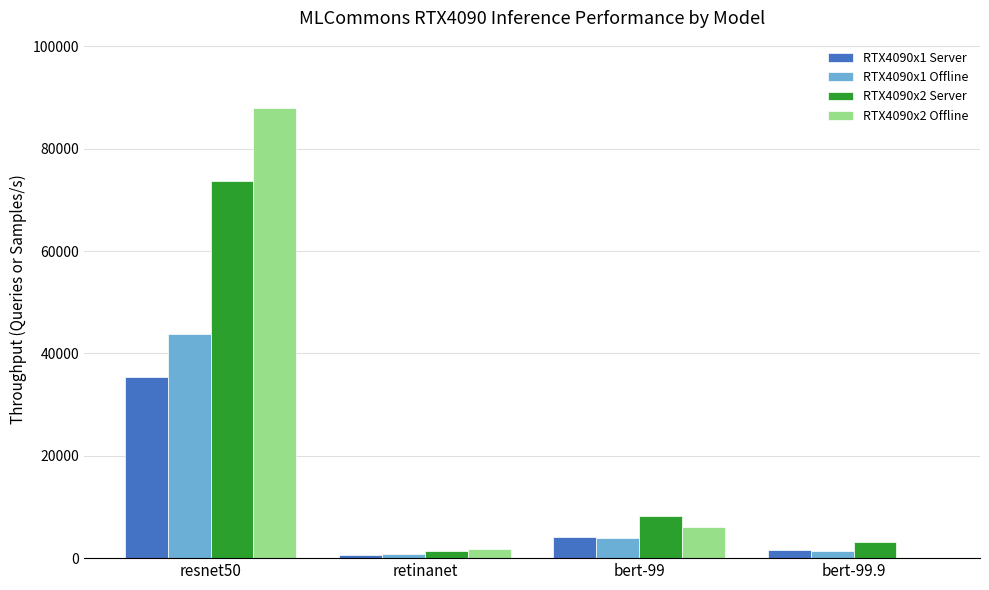

Are the bars horizontal?

No